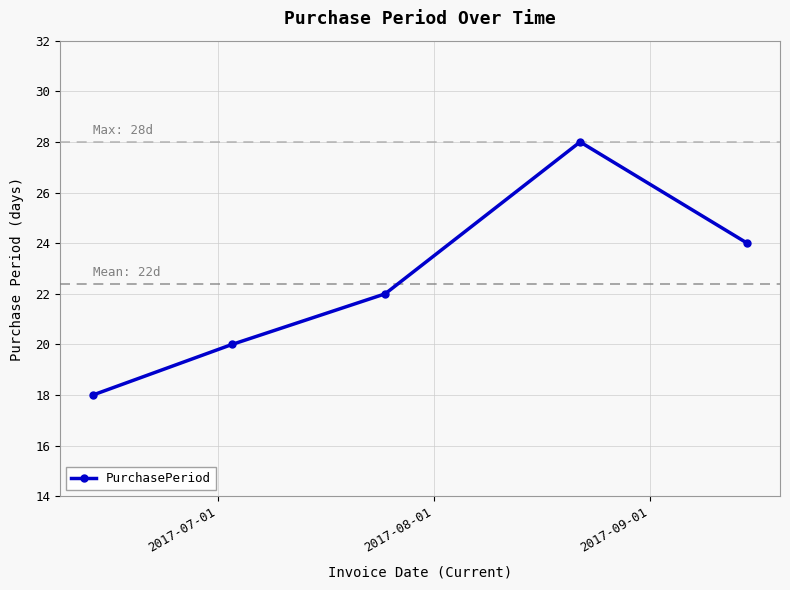

Count the number of data series in this chart.

1